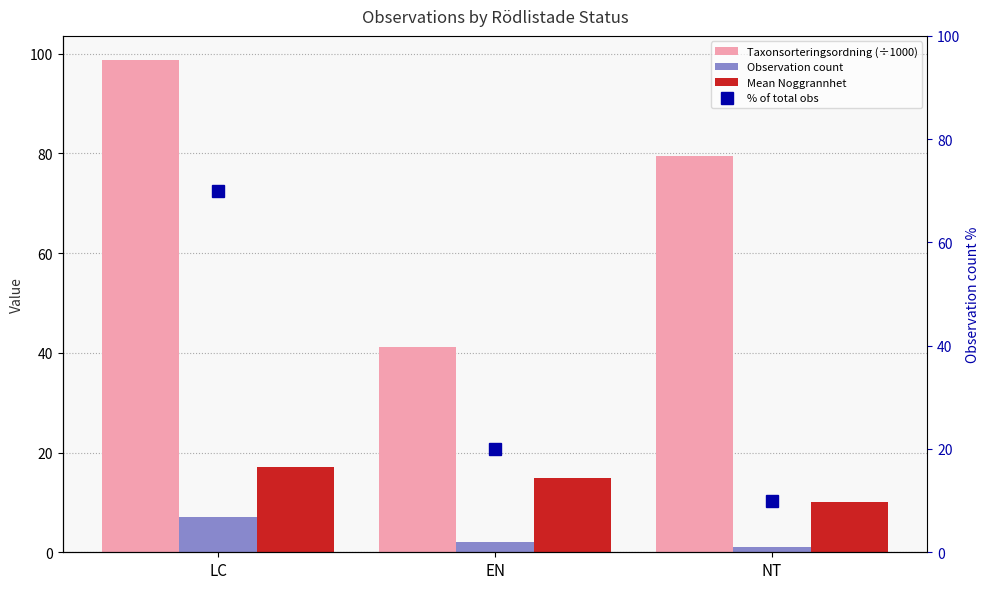

Reading left to right, list all the values displayed in this chart.

Taxonsorteringsordning (÷1000): 98.7	41.2	79.6
Observation count: 7.0	2.0	1.0
Mean Noggrannhet: 17.1	15.0	10.0
% of total obs: 70.0	20.0	10.0